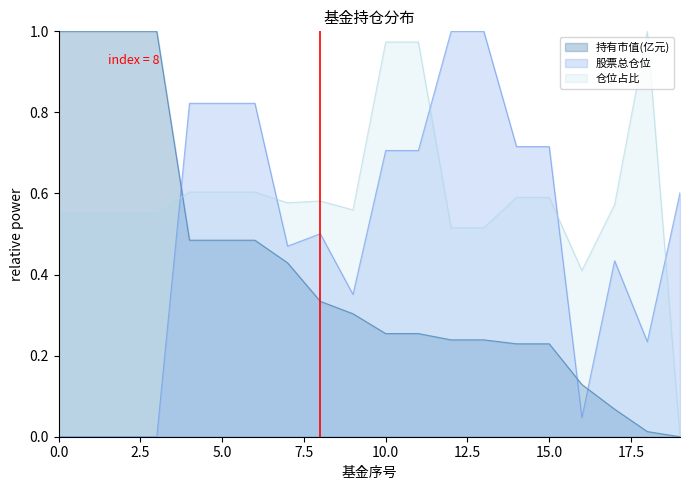

What is the spread (max minus min) of values at 7?

0.1